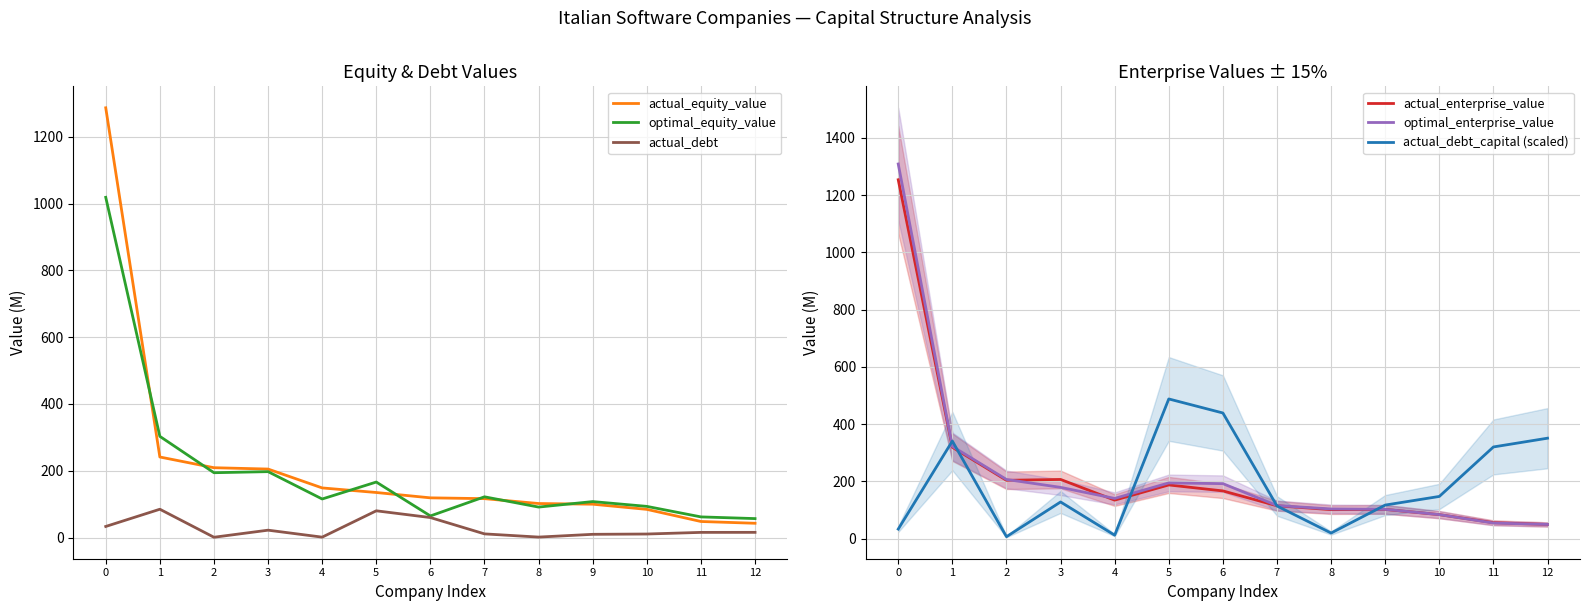

True or false: actual_equity_value has more than 0 interior local peaks.

False